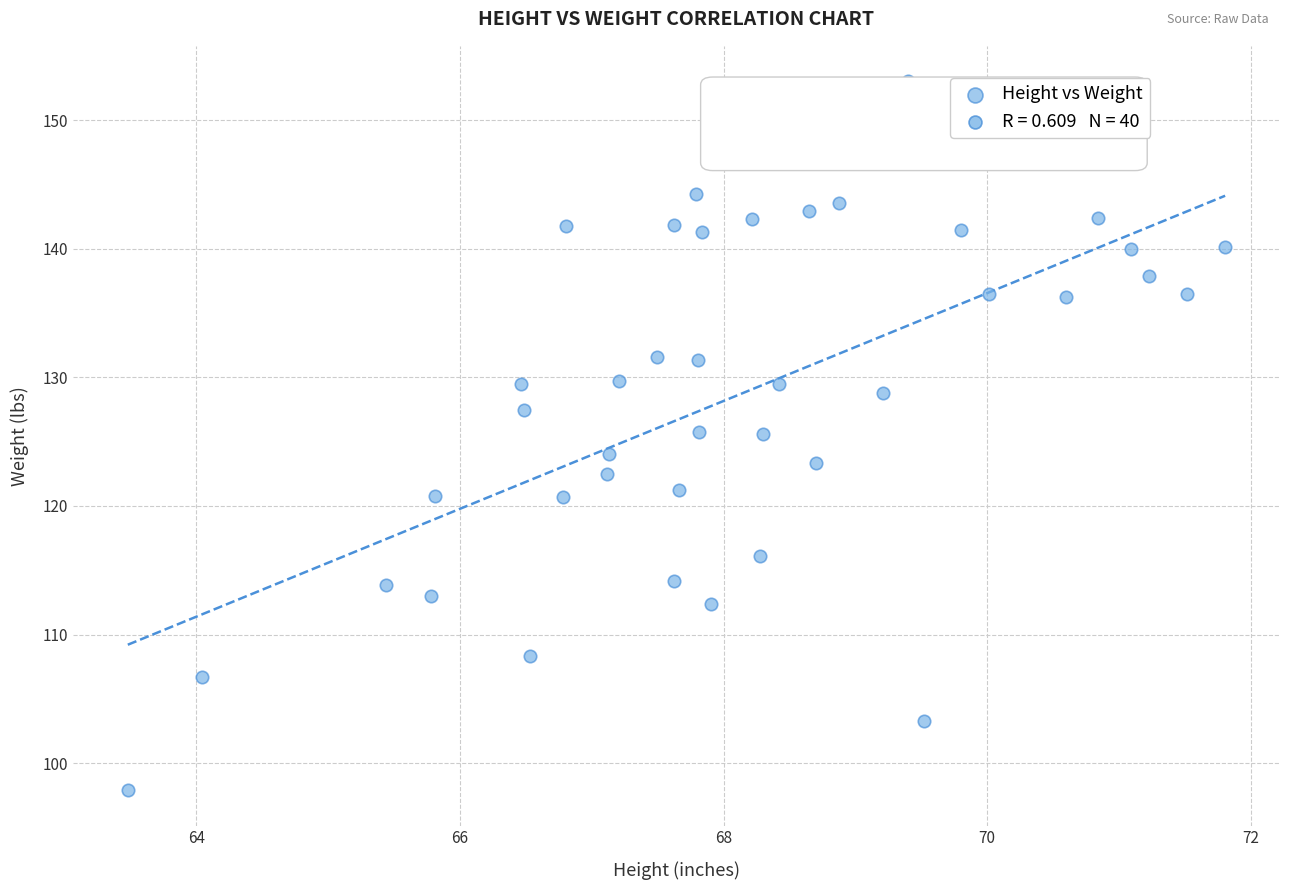

What is the range of Y values (max minus min)?

55.1